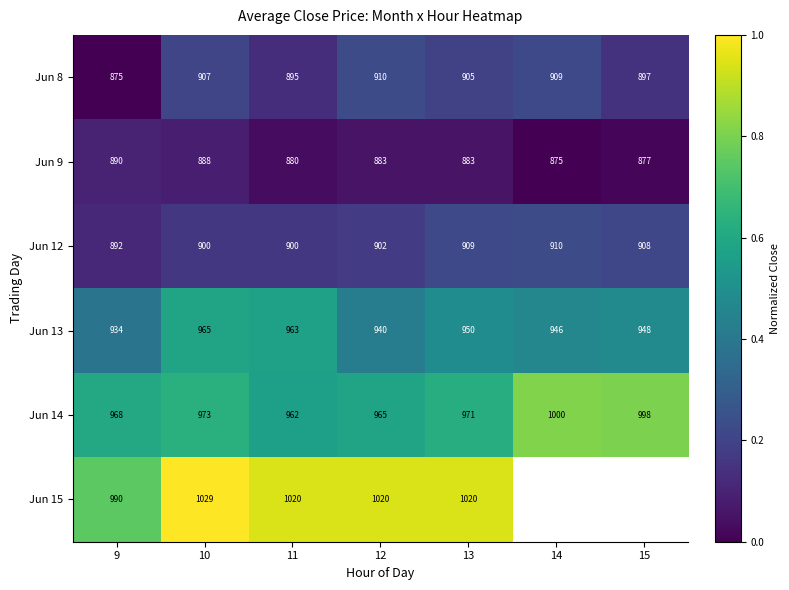

The value of Jun 8 at 14 is 0.3. True or false?

False